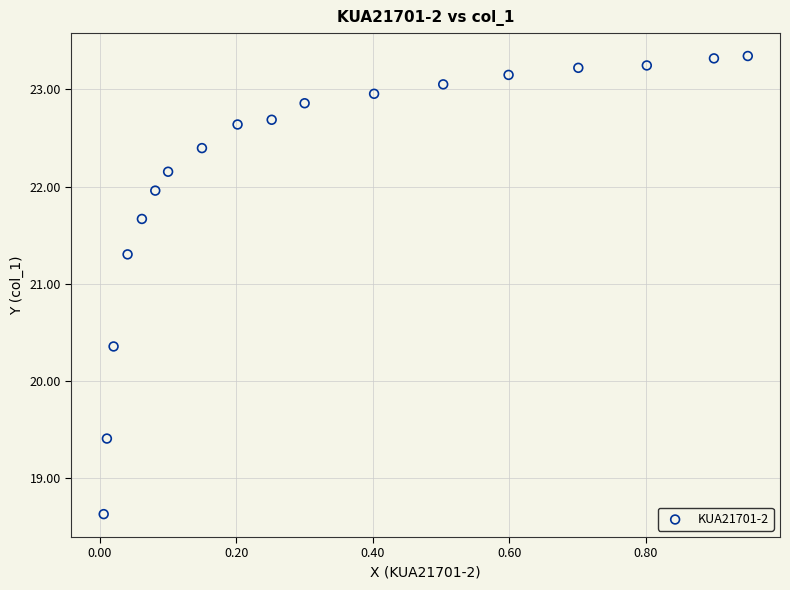

What Y value in the scatter plot is closest to 20?

20.4